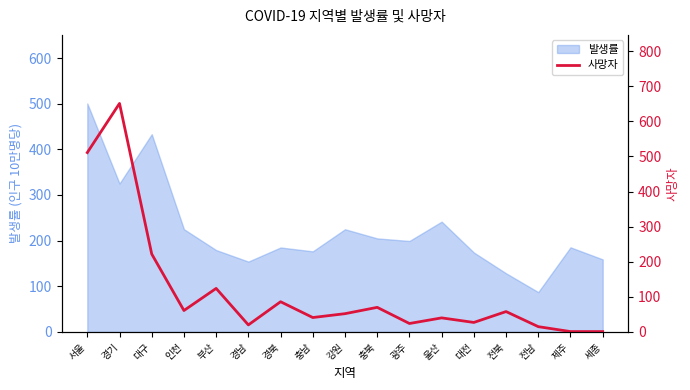

Reading left to right, extract all data points from this chart.

511	651	222	61	124	20	86	41	52	70	24	40	27	58	15	1	1